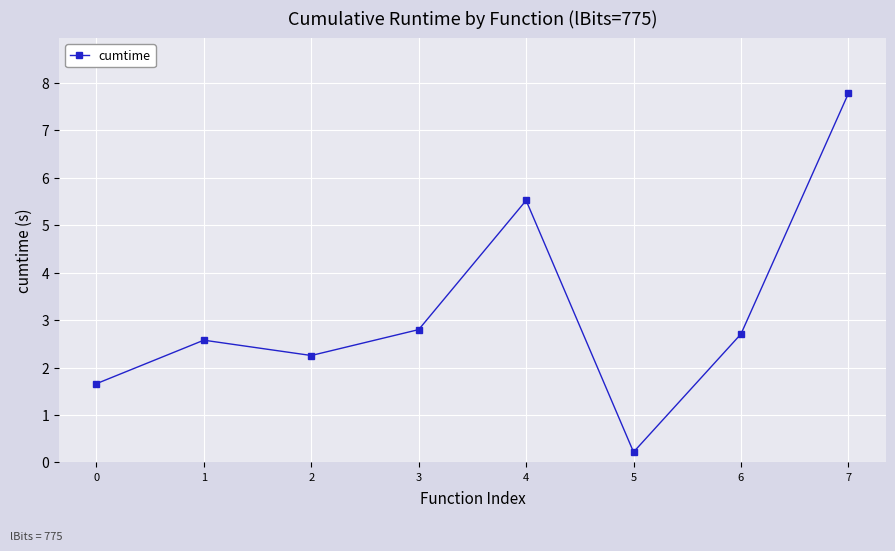

How many categories are shown in the chart?

8